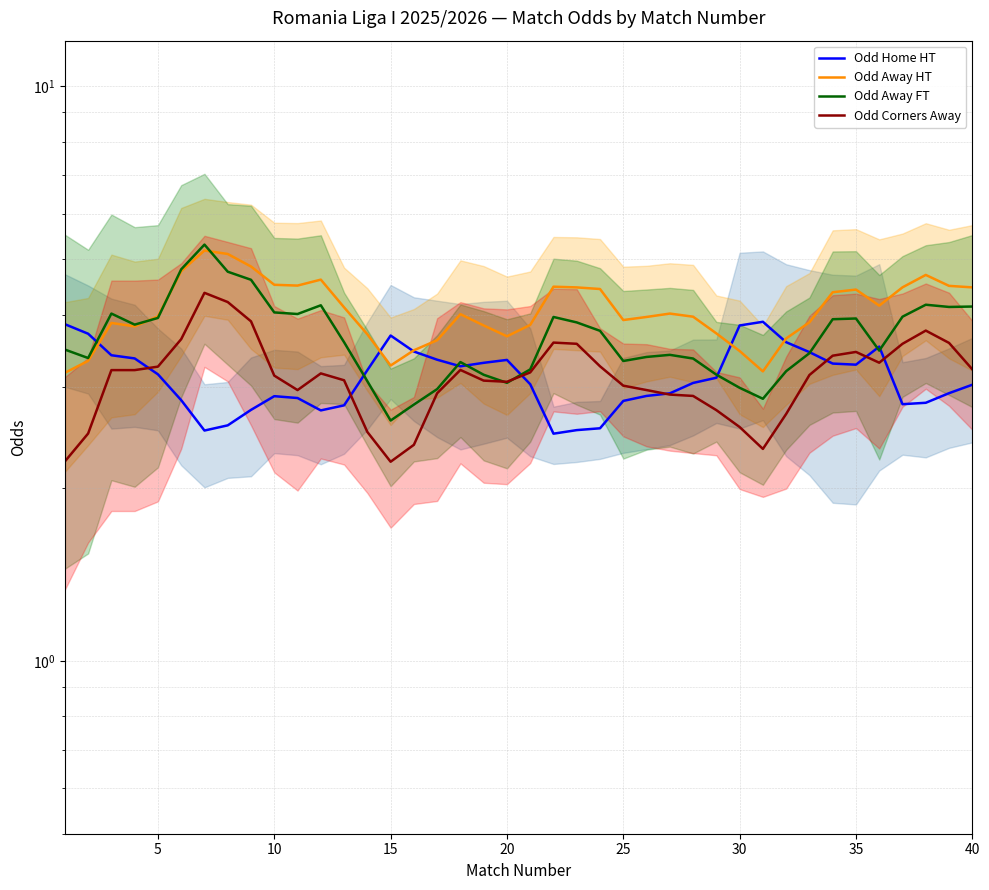

What is the total value across all series at 35?

16.6